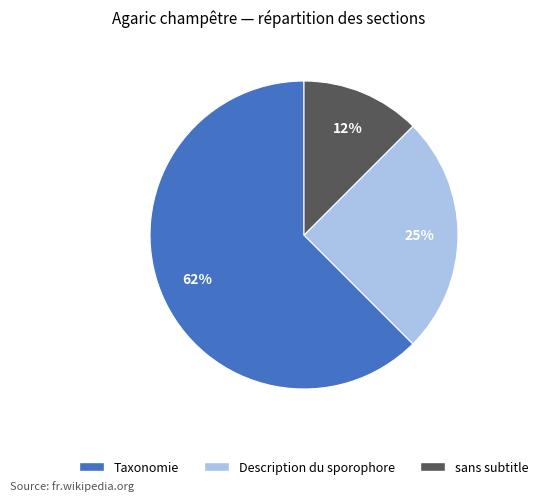

To the nearest percent, what is the average slice percentage?

33%